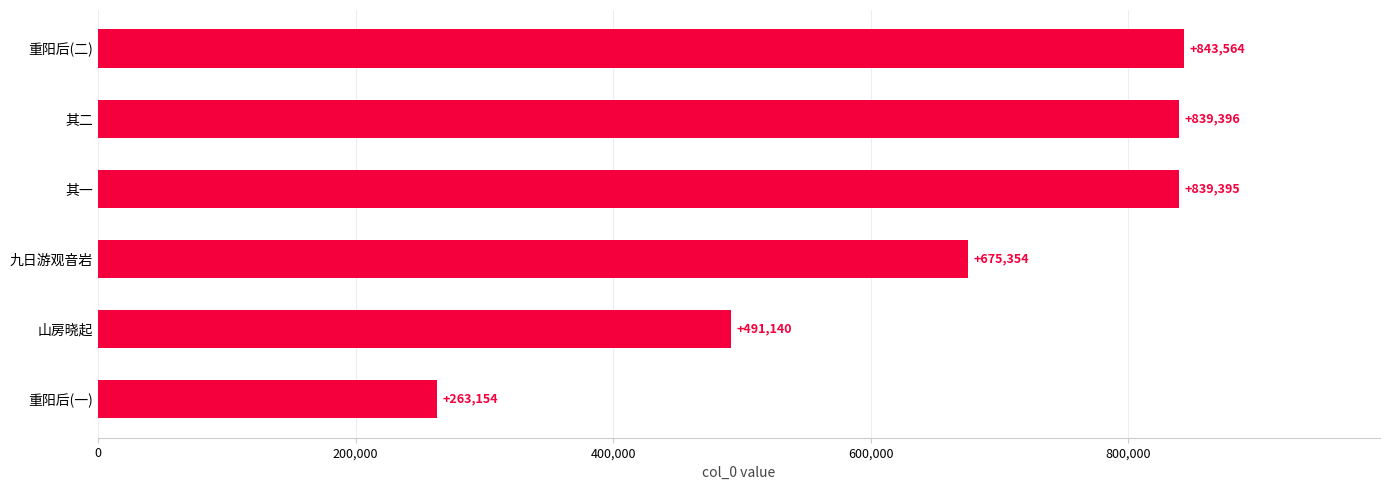

How many distinct data groups are displayed?

1